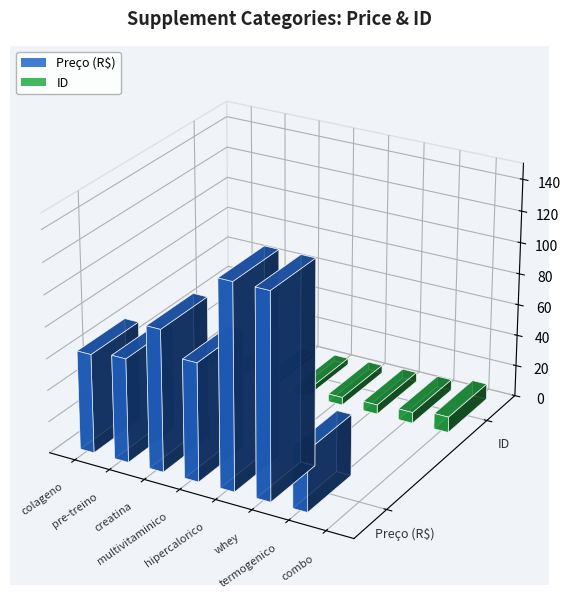

Which has a higher value, colageno or hipercalorico?

hipercalorico